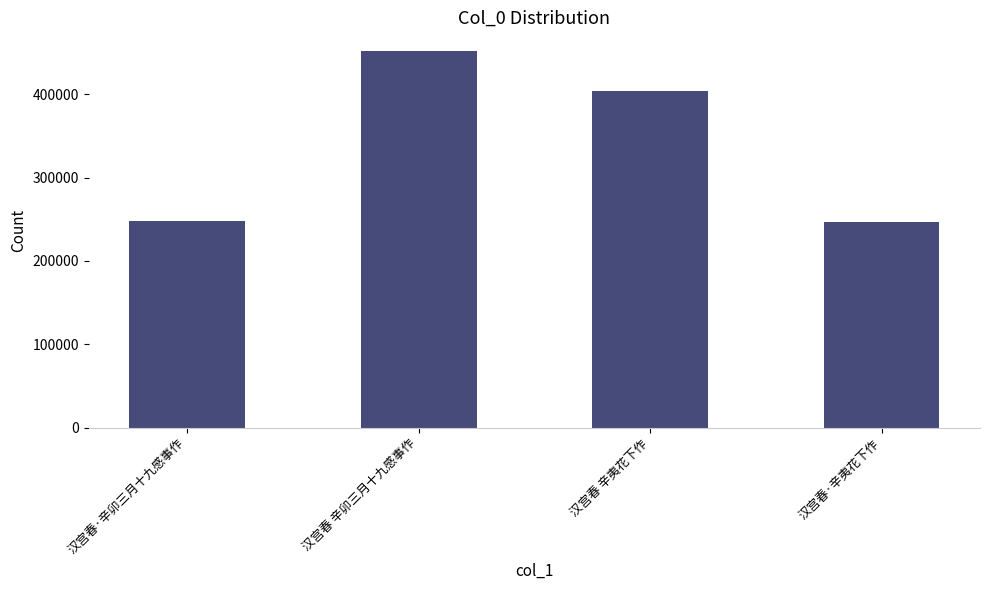

Is it true that the value at 汉宫春·辛卯三月十九感事作 is 70636?

False